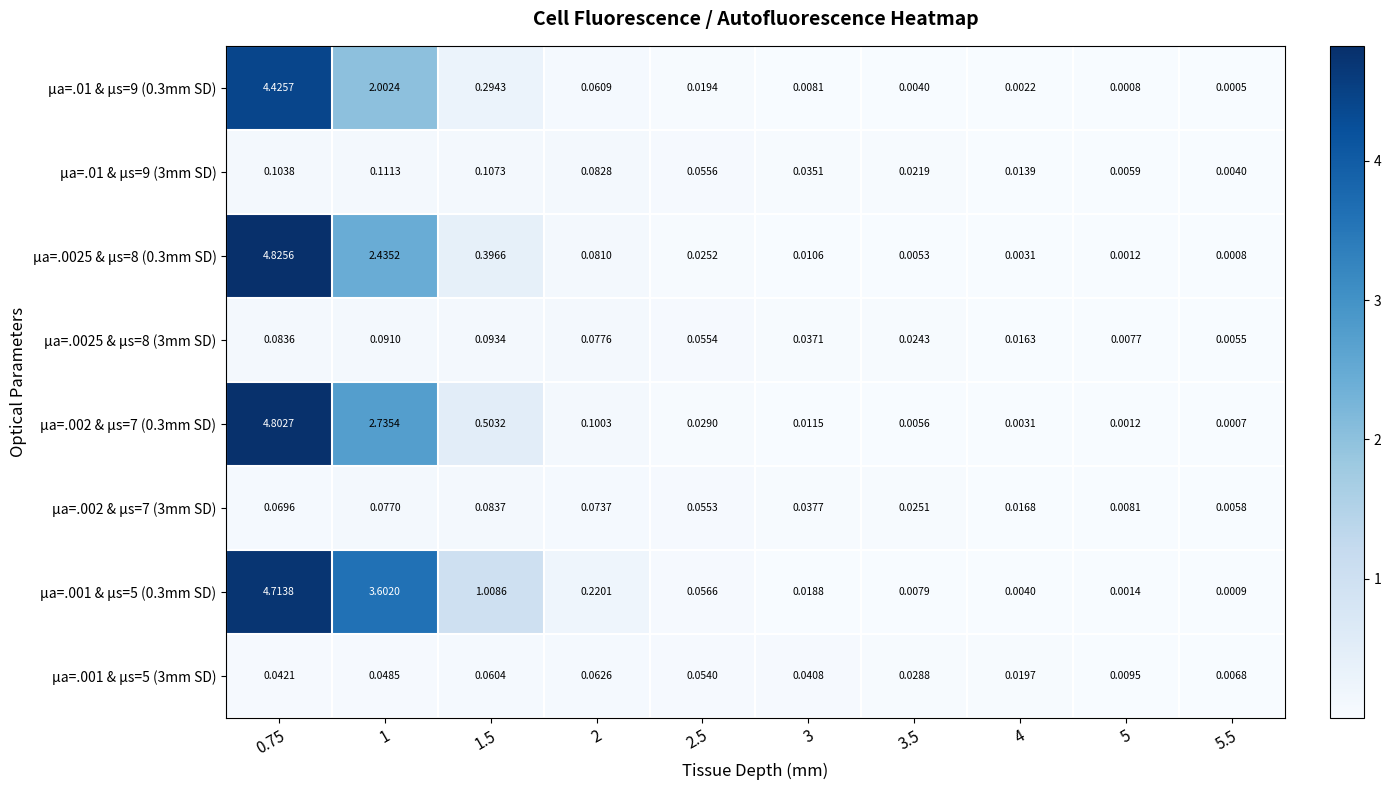

Which series has the largest range (max minus min)?

µa=.0025 & µs=8 (0.3mm SD)